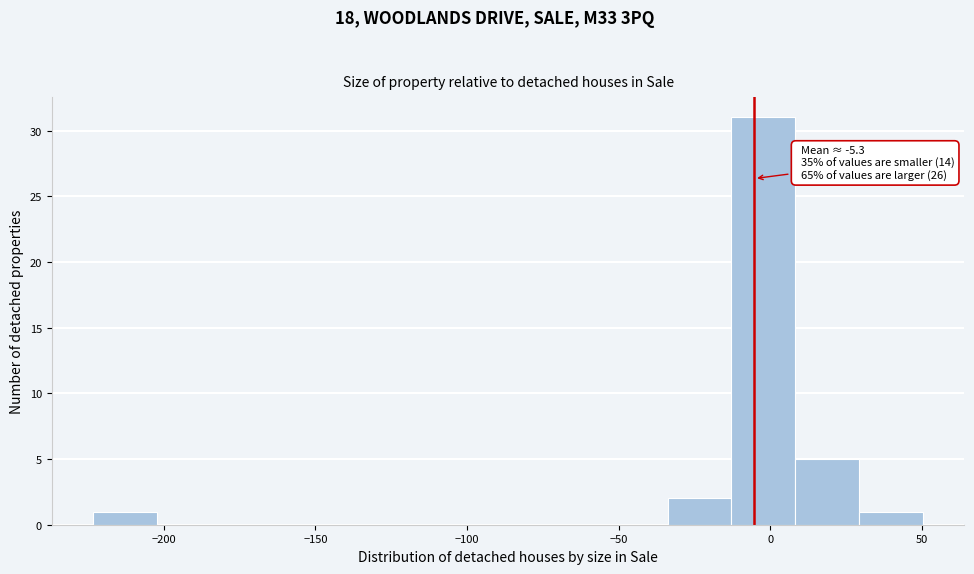

Which range on the x-axis has the tallest bar?

-15 to 10